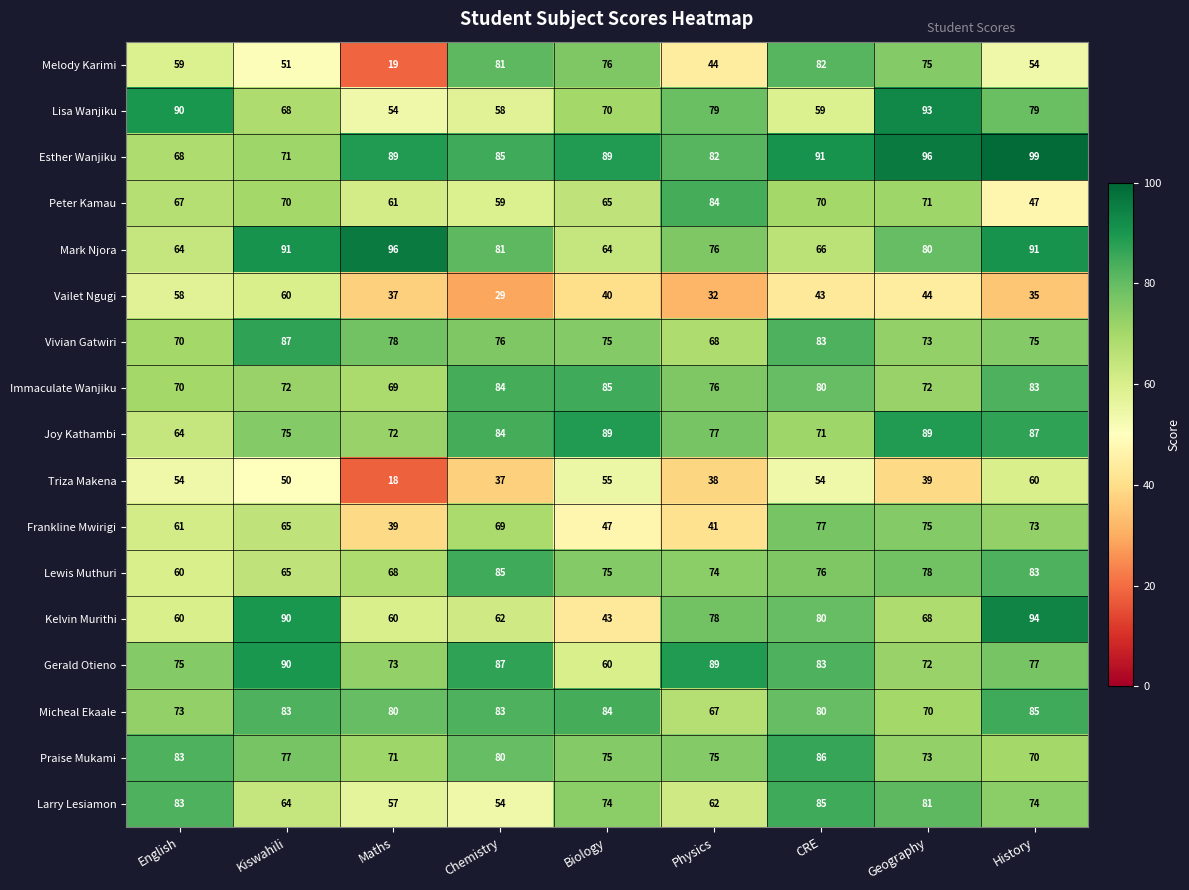

Rank the categories by Frankline Mwirigi value from lowest to highest.

Maths, Physics, Biology, English, Kiswahili, Chemistry, History, Geography, CRE